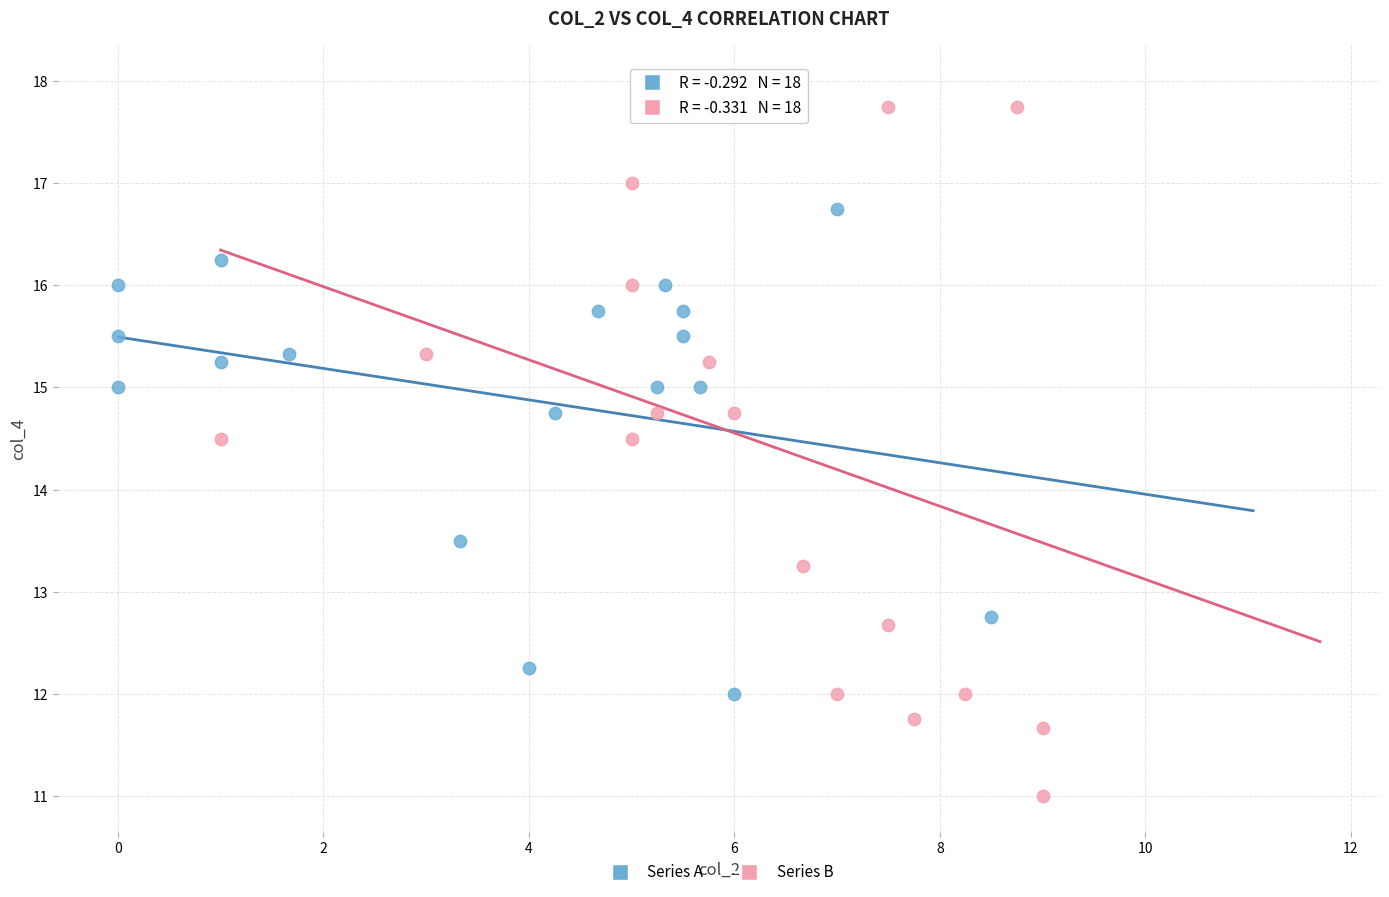

Which series reaches the maximum Y coordinate?

Series B